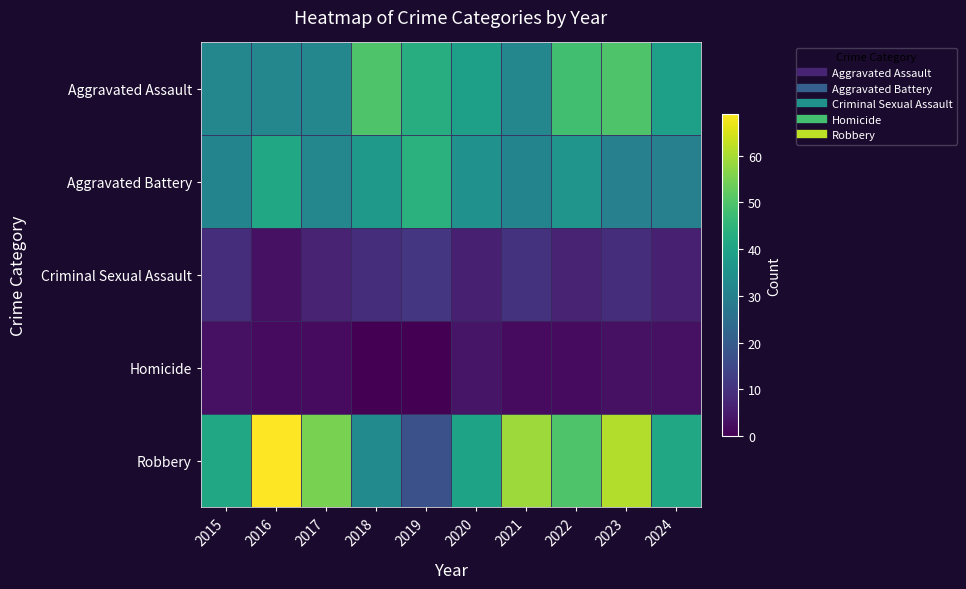

Reading left to right, transcribe all the data shown in this chart.

Aggravated Assault: 2015=32	2016=32	2017=32	2018=50	2019=43	2020=39	2021=32	2022=48	2023=50	2024=39
Aggravated Battery: 2015=31	2016=41	2017=32	2018=37	2019=44	2020=35	2021=31	2022=36	2023=30	2024=30
Criminal Sexual Assault: 2015=9	2016=3	2017=7	2018=9	2019=11	2020=6	2021=10	2022=7	2023=9	2024=6
Homicide: 2015=3	2016=2	2017=2	2018=0	2019=0	2020=4	2021=2	2022=2	2023=3	2024=3
Robbery: 2015=41	2016=69	2017=55	2018=33	2019=17	2020=40	2021=59	2022=50	2023=61	2024=41